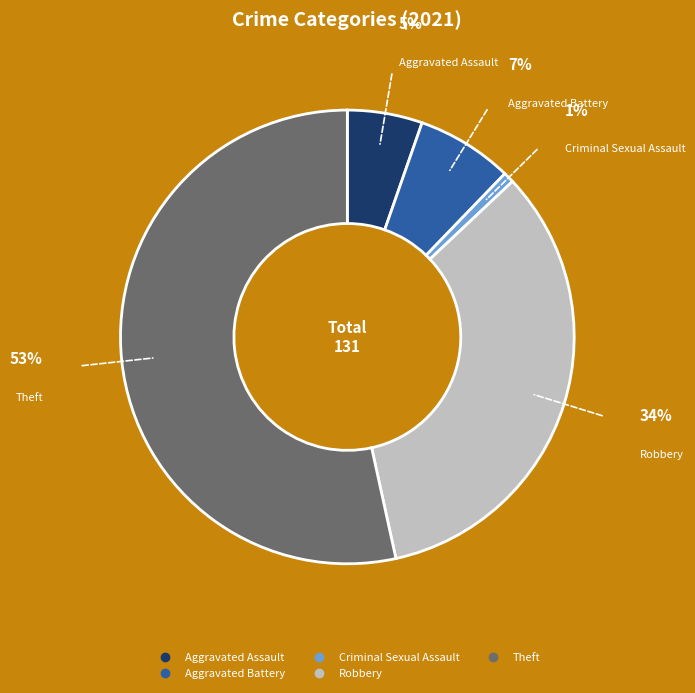

To the nearest percent, what is the average slice percentage?

20%